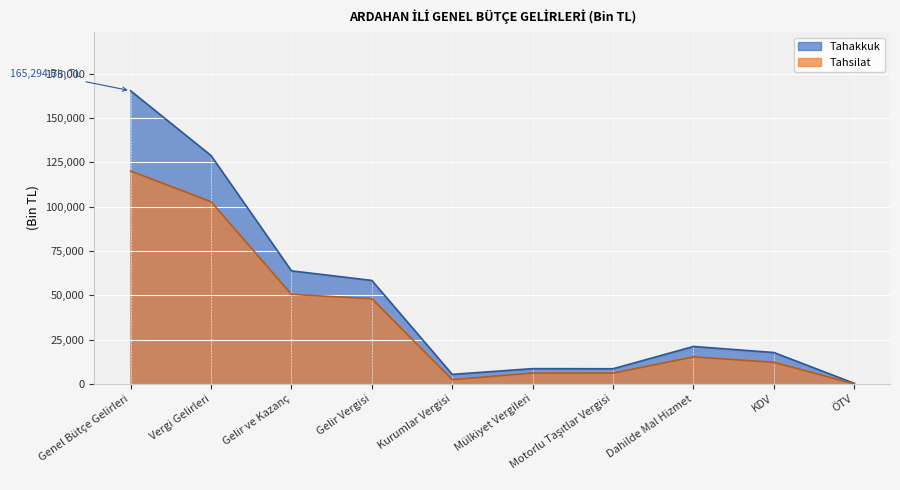

Where is Tahsilat nearest to the value 60054?

Gelir ve Kazanç